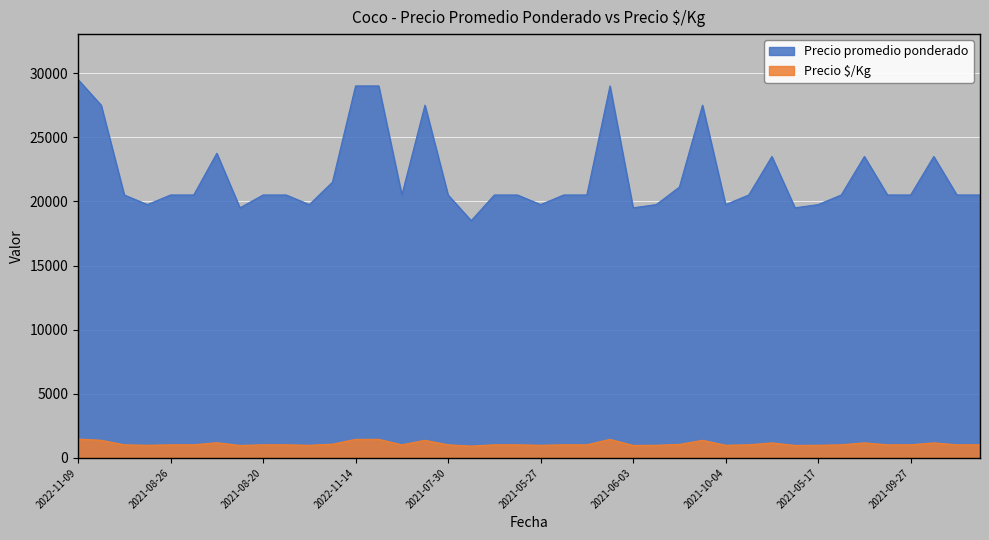

What is the sum of the Precio promedio ponderado values at 2022-08-03 and 2021-08-02?

44000